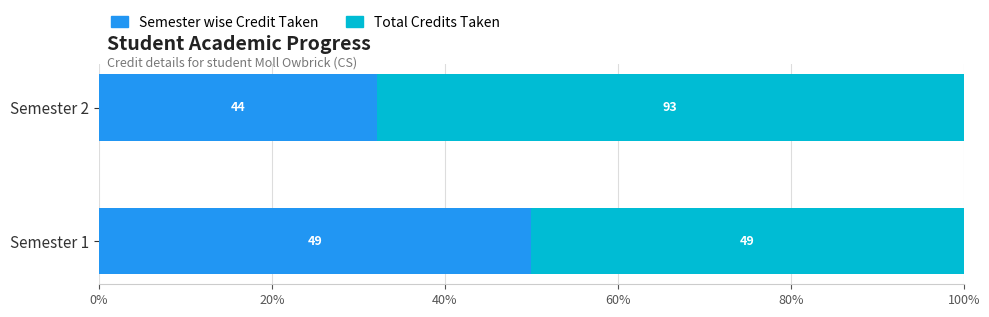

What are all the series names shown in the legend?

Semester wise Credit Taken, Total Credits Taken